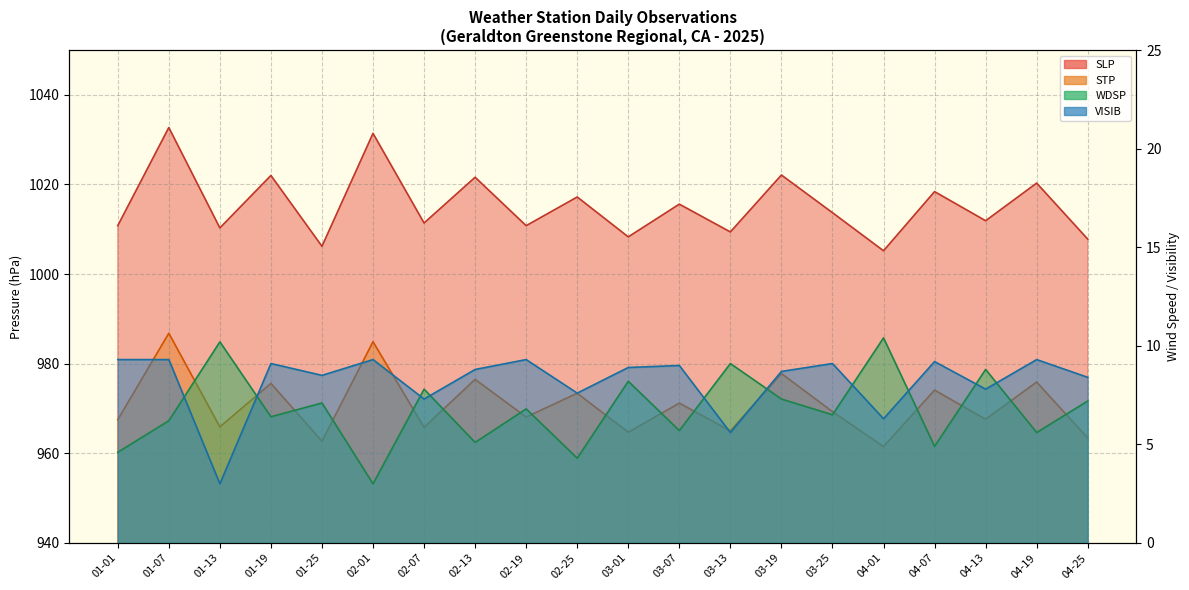

At which label does VISIB reach its peak?

01-01